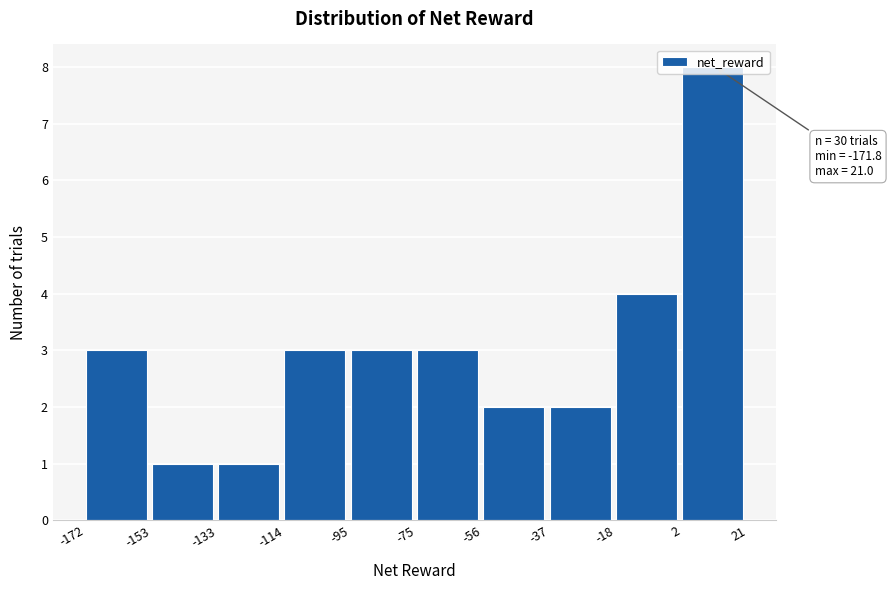

Which range on the x-axis has the tallest bar?

2 to 21